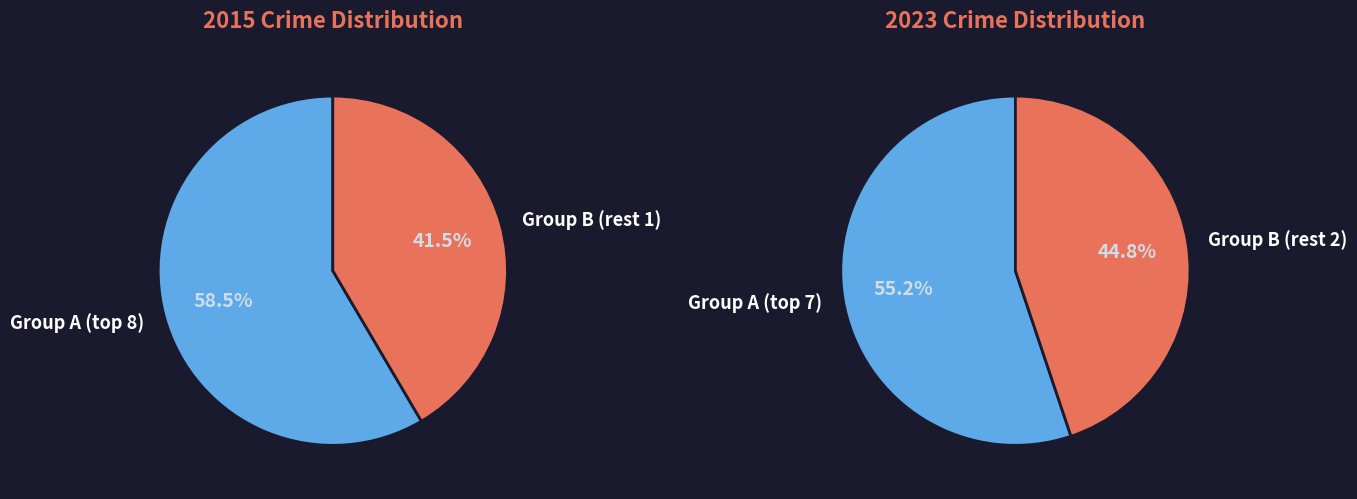

Is the sum of 7 and values_2023 greater than half?

No